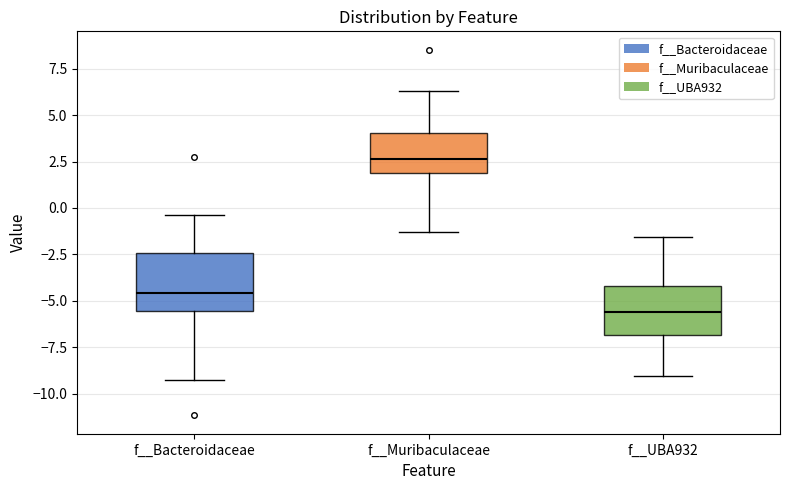

Reading left to right, read every box against the y-axis: the position of its median line, the range the box covers, and the ends of its whiskers. The values are not printed on the chart, so give them approximately, as read against the axis.

f__Bacteroidaceae: median -4.5, box -5.5 to -2.5, whiskers -9.5 to -0.5
f__Muribaculaceae: median 2.5, box 2.0 to 4.0, whiskers -1.5 to 6.5
f__UBA932: median -5.5, box -7.0 to -4.0, whiskers -9.0 to -1.5